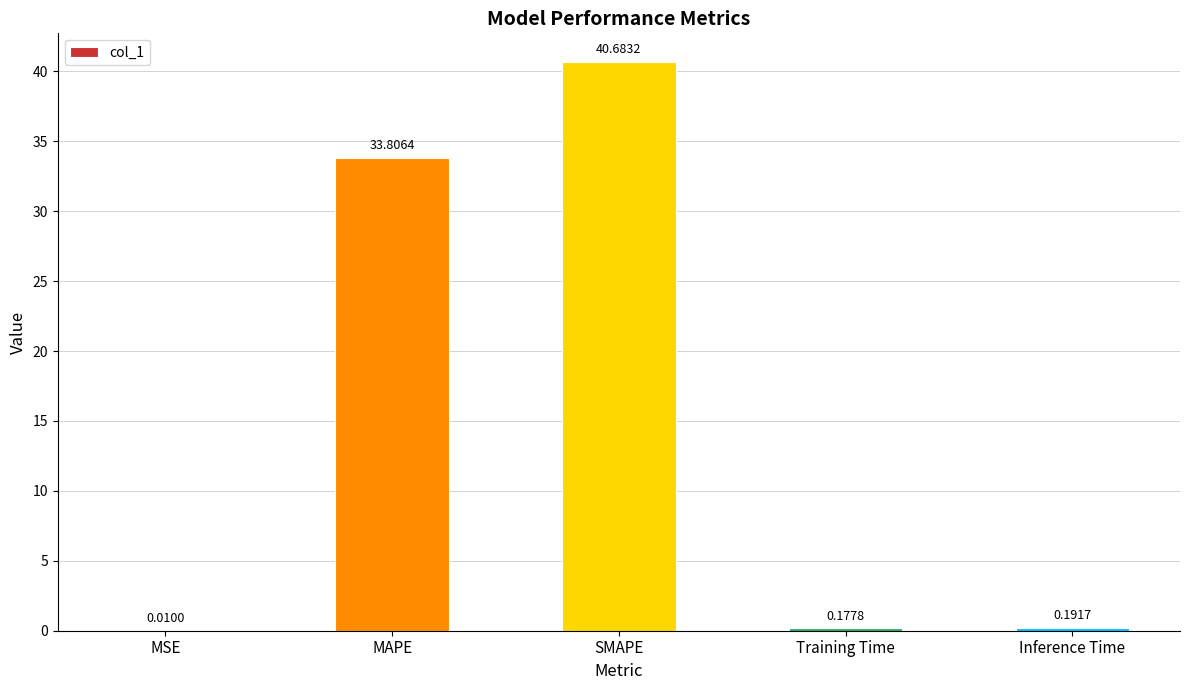

What is the change in value from MSE to MAPE?

+33.8